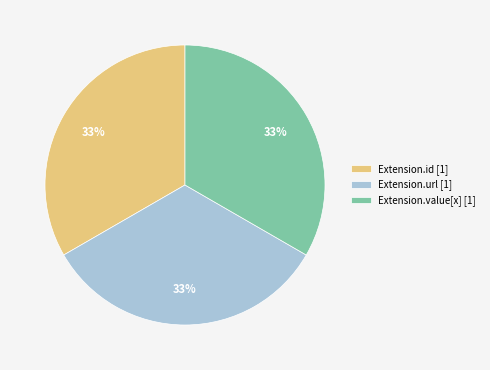

True or false: Extension.value[x] [1] accounts for 45% of the total.

False